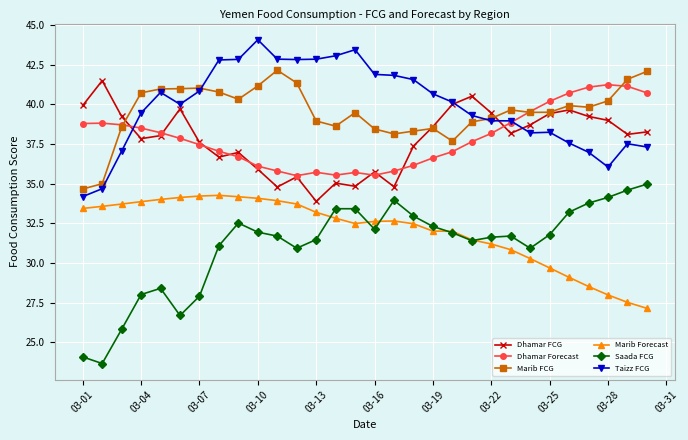

True or false: Saada FCG and Taizz FCG intersect in this chart.

False